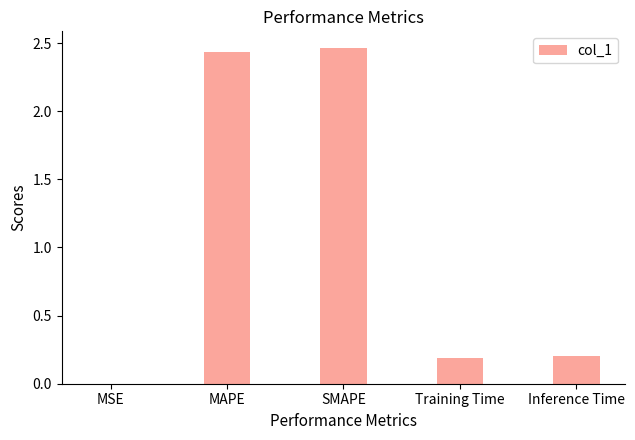

The value at Training Time is 0.2. True or false?

True